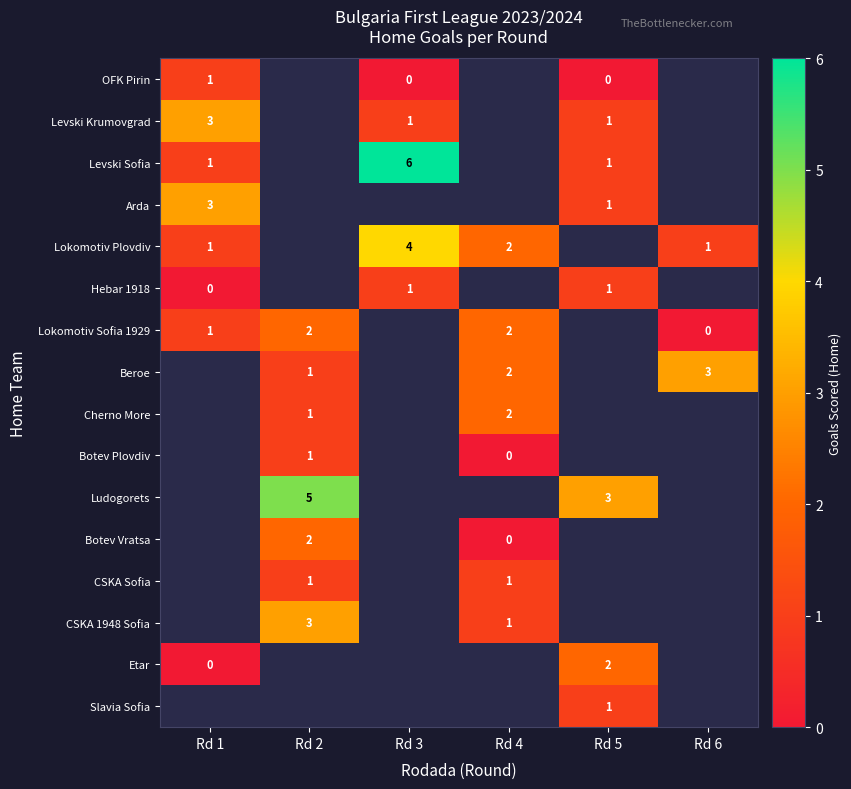

Is the value of Lokomotiv Plovdiv at Rd 1 greater than the value of Botev Plovdiv at Rd 4?

Yes